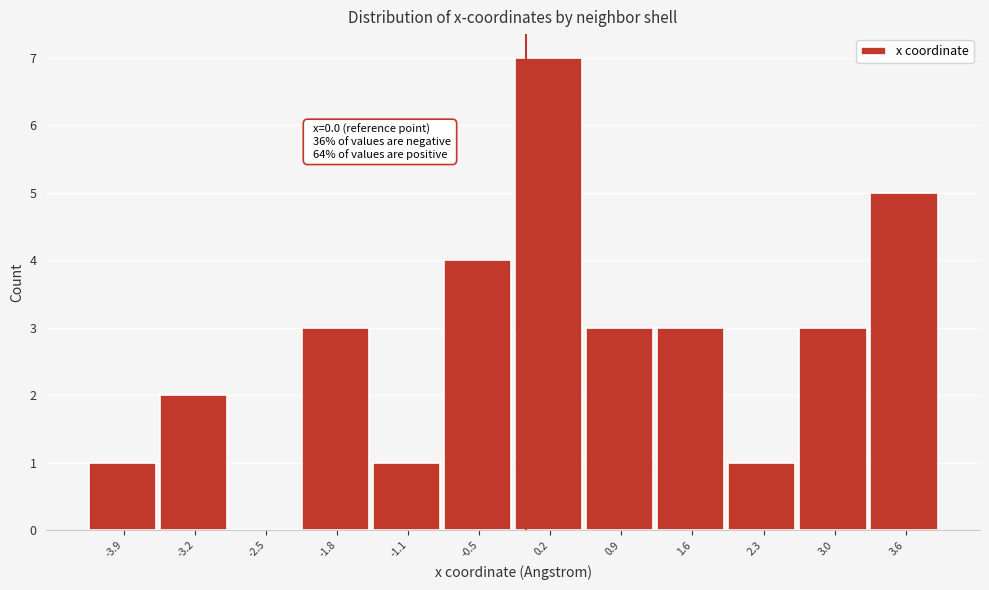

Which range on the x-axis has the tallest bar?

-0.1 to 0.6